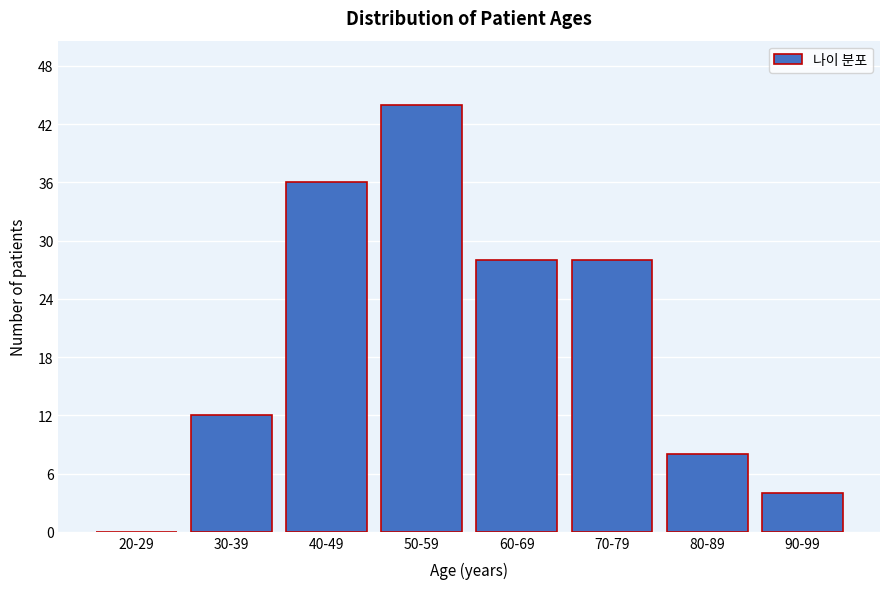

Reading left to right, transcribe all the data shown in this chart.

20-29=0	30-39=12	40-49=36	50-59=44	60-69=28	70-79=28	80-89=8	90-99=4